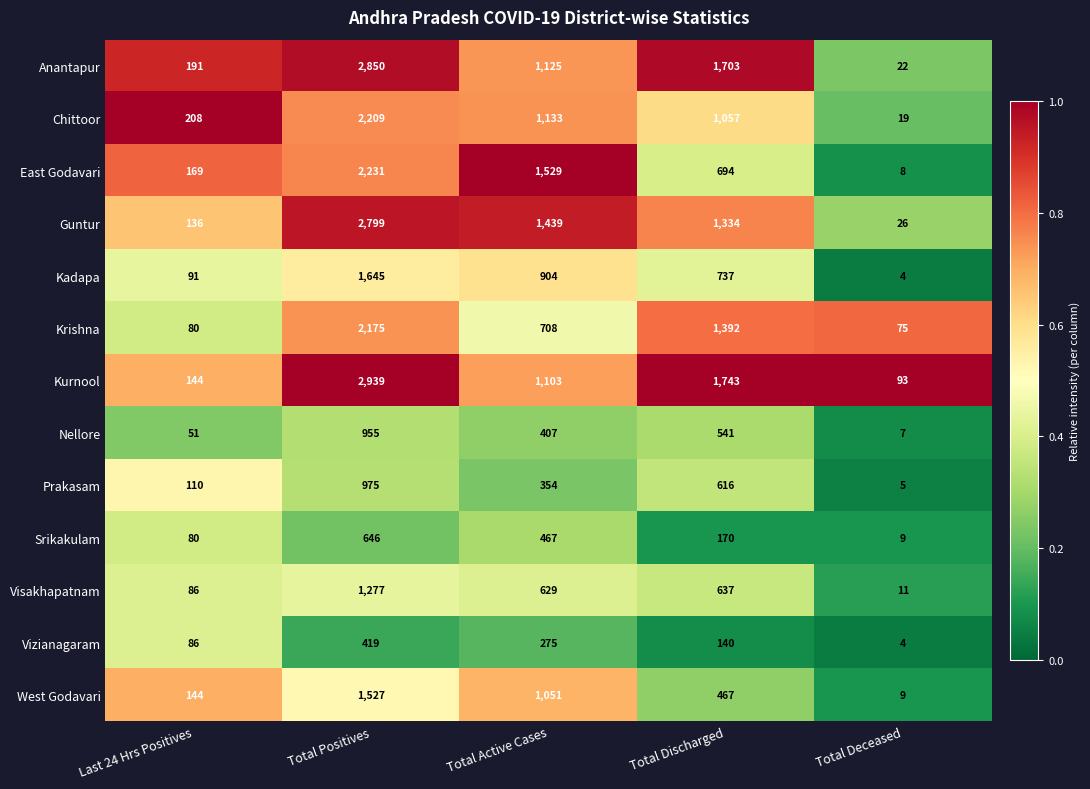

At which category is the sum across all series the highest?

Total Positives